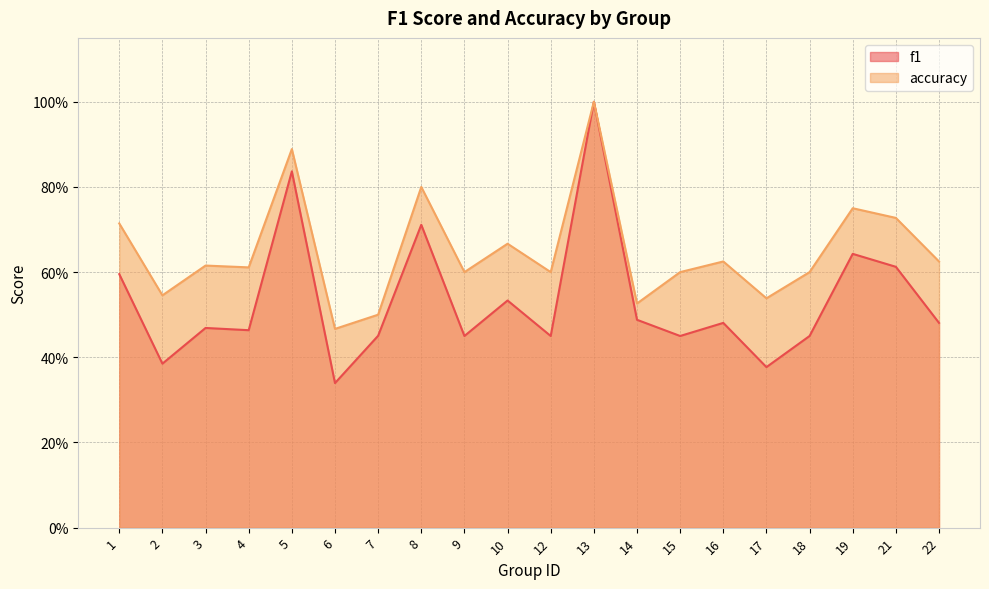

What is the average value of the accuracy series?

0.7